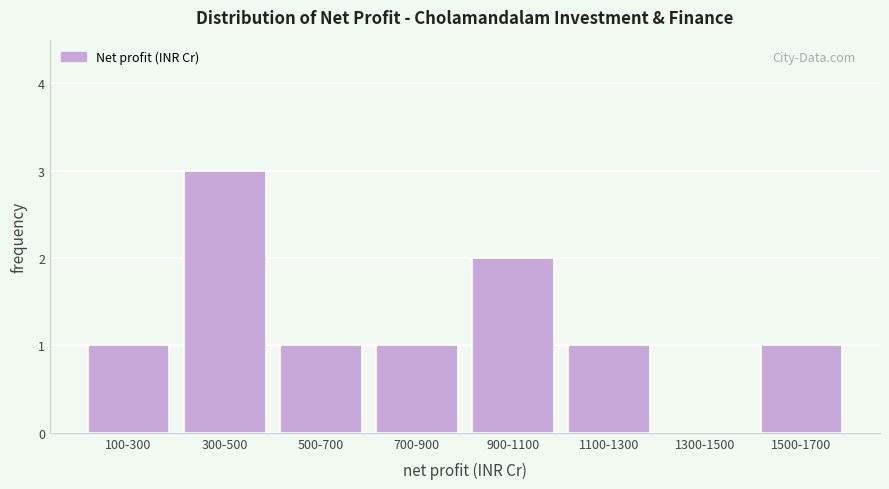

Reading left to right, list all the values displayed in this chart.

100-300=1	300-500=3	500-700=1	700-900=1	900-1100=2	1100-1300=1	1300-1500=0	1500-1700=1